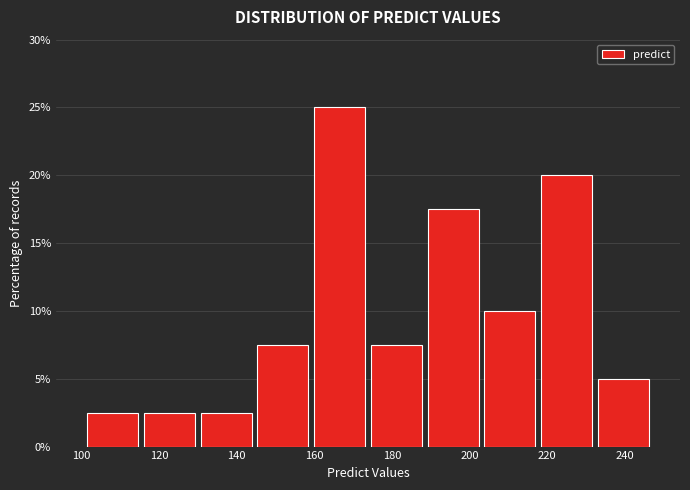

Reading left to right, list every bar in this chart as the range it spans on the x-axis followed by its height. Neither the bar edges nor the heights are printed on the chart, so give them approximately, as read against the axes.

100 to 116: 2.5
116 to 130: 2.5
130 to 144: 2.5
144 to 160: 7.5
160 to 174: 25.0
174 to 188: 7.5
188 to 204: 17.5
204 to 218: 10.0
218 to 232: 20.0
232 to 246: 5.0